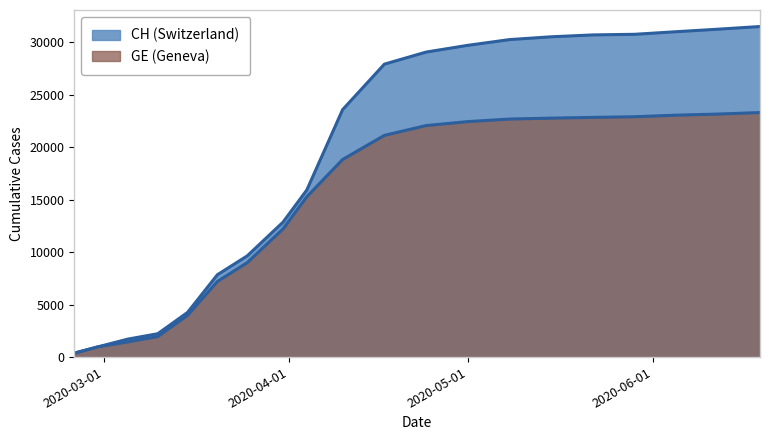

What is the difference between the highest and lowest values at 2020-05-22?

7859